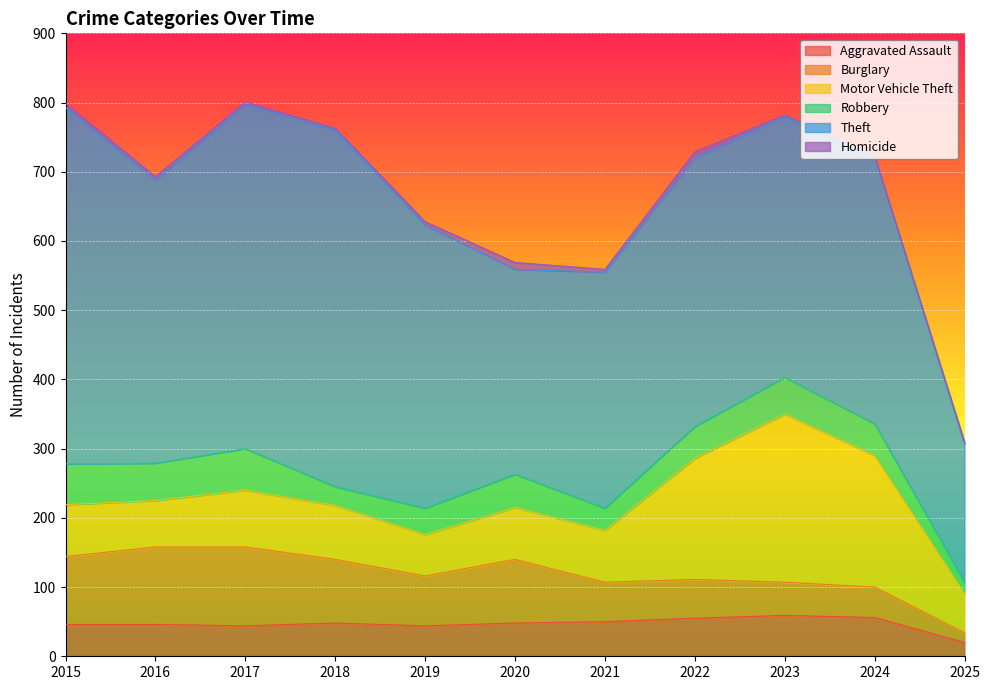

True or false: Motor Vehicle Theft and Burglary cross at least once.

True